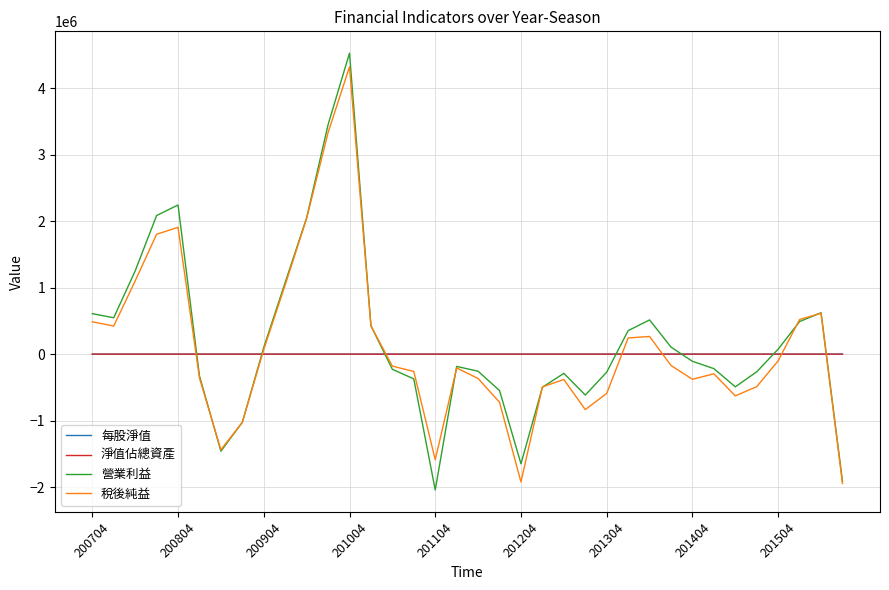

How many lines are shown in the chart?

4